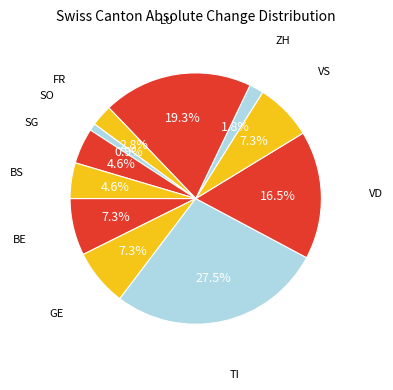

How many slices are in this pie chart?

11